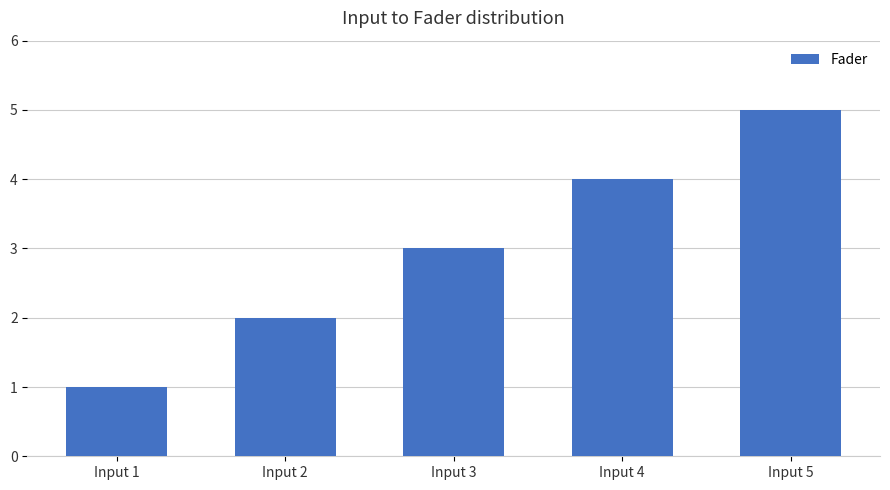

The chart shows a value of 0 at Input 1. True or false?

False